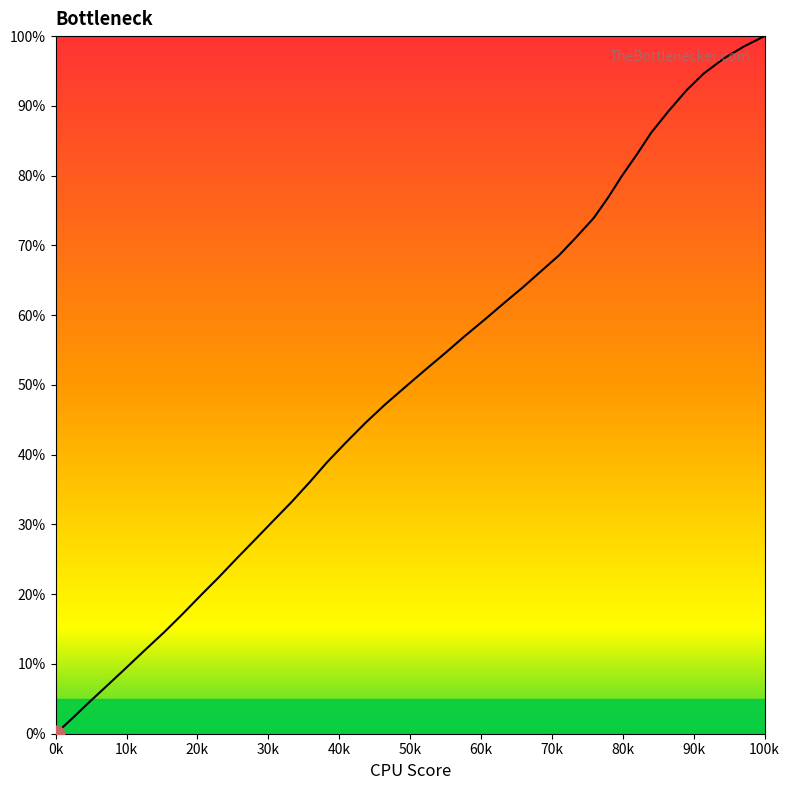

What is the value of the 15th point from the left?

36.0